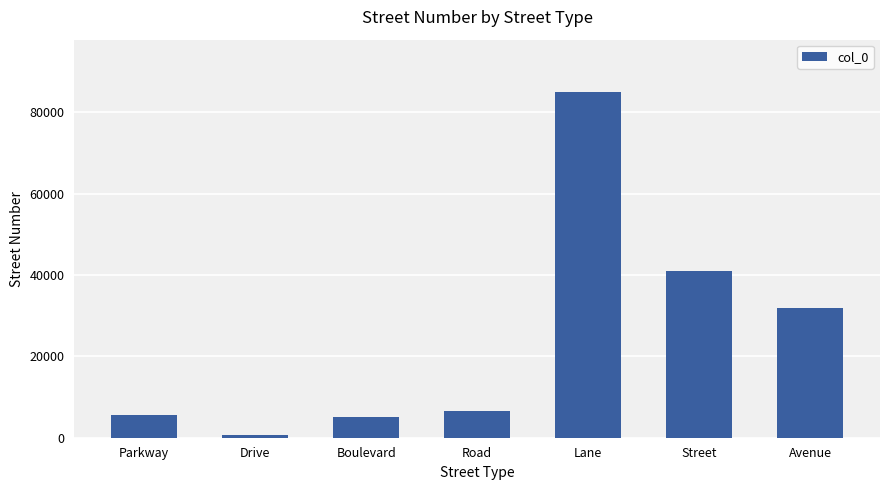

What is the label of the 2nd bar from the right?

Street